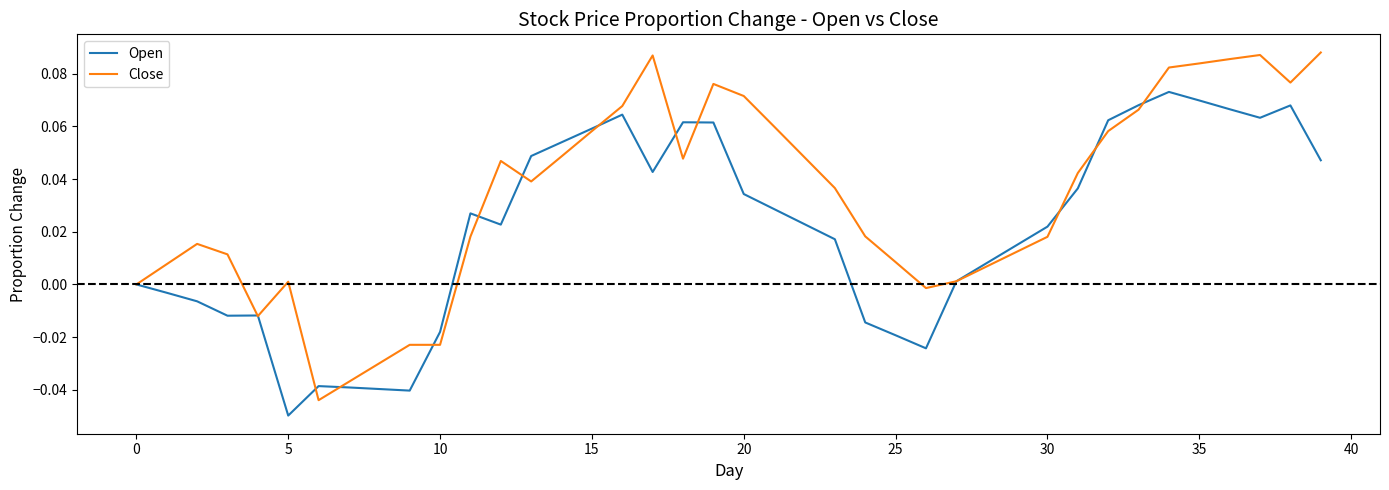

Which series has the largest range (max minus min)?

Close